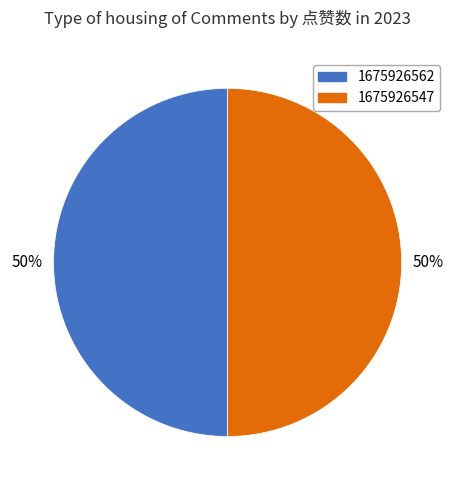

Is the sum of 1675926562 and 1675926547 greater than half?

Yes